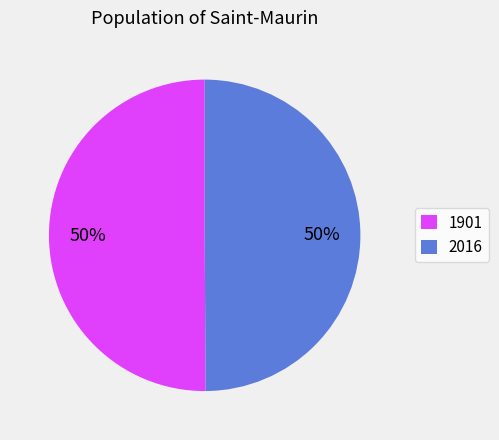

What percentage is the 1901 slice, to the nearest percent?

50%